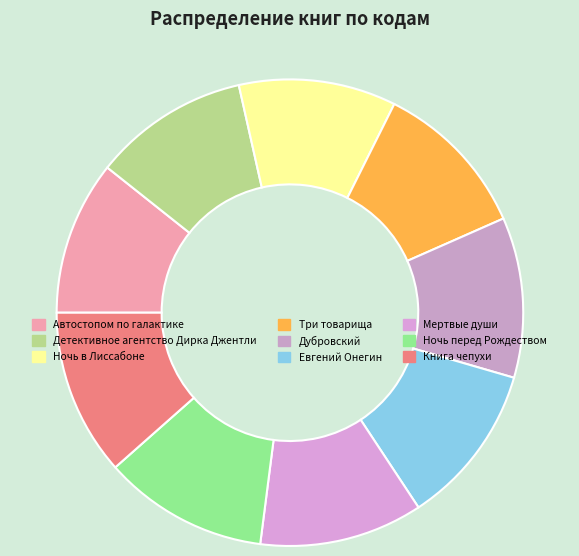

True or false: Евгений Онегин accounts for 11% of the total.

True